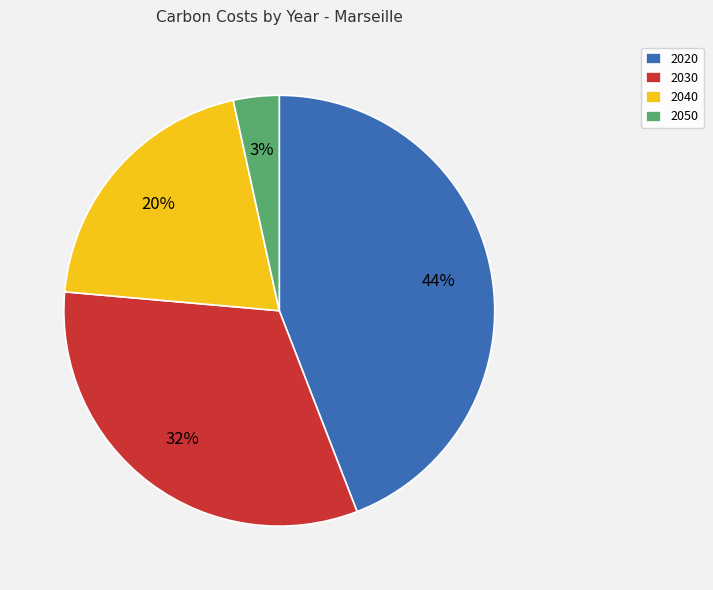

Is there any slice that represents more than half of the pie?

No